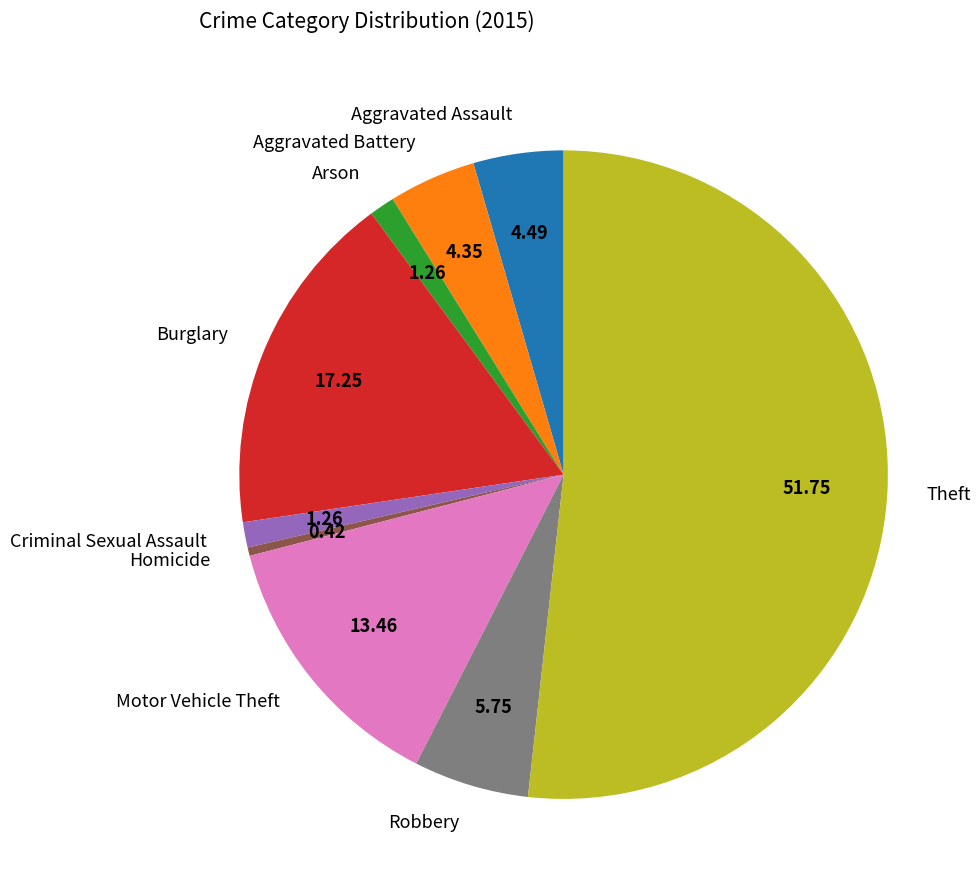

Is the sum of Theft and Robbery greater than half?

Yes